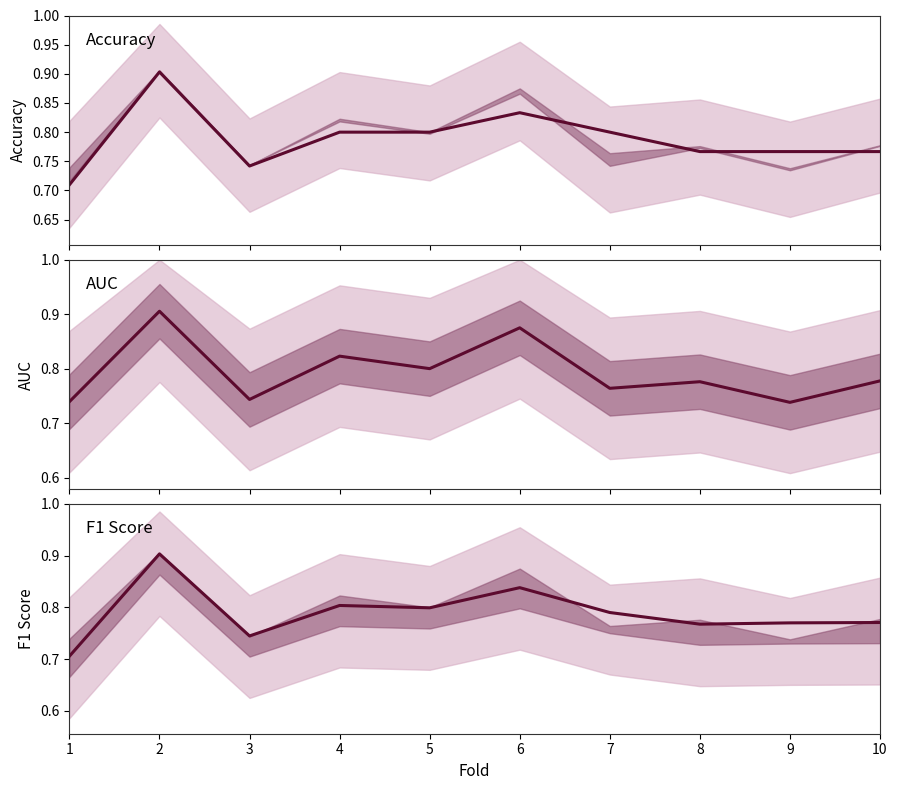

Does the chart have visible grid lines?

No